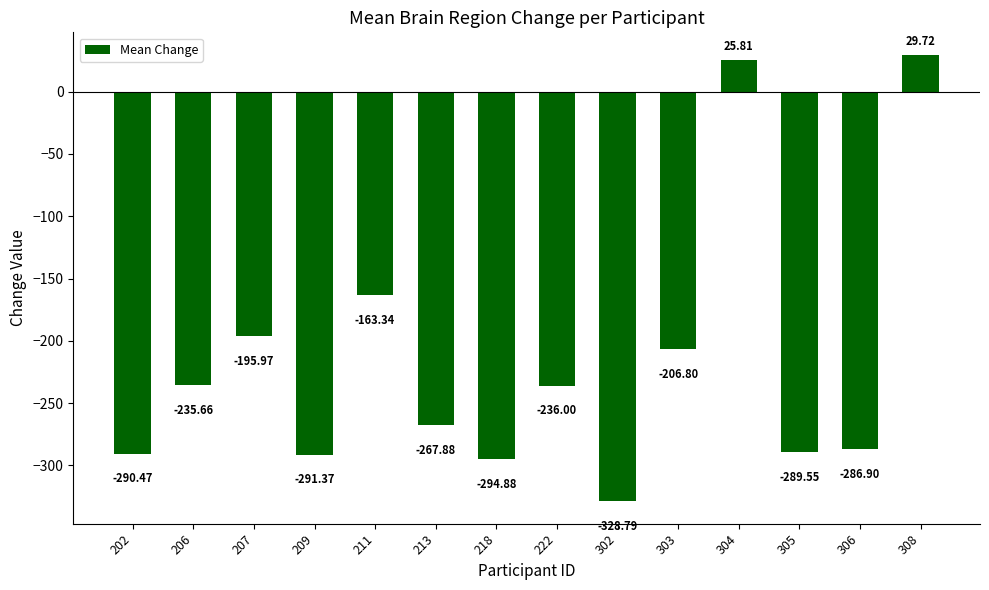

The chart shows a value of -427.5 at 213. True or false?

False